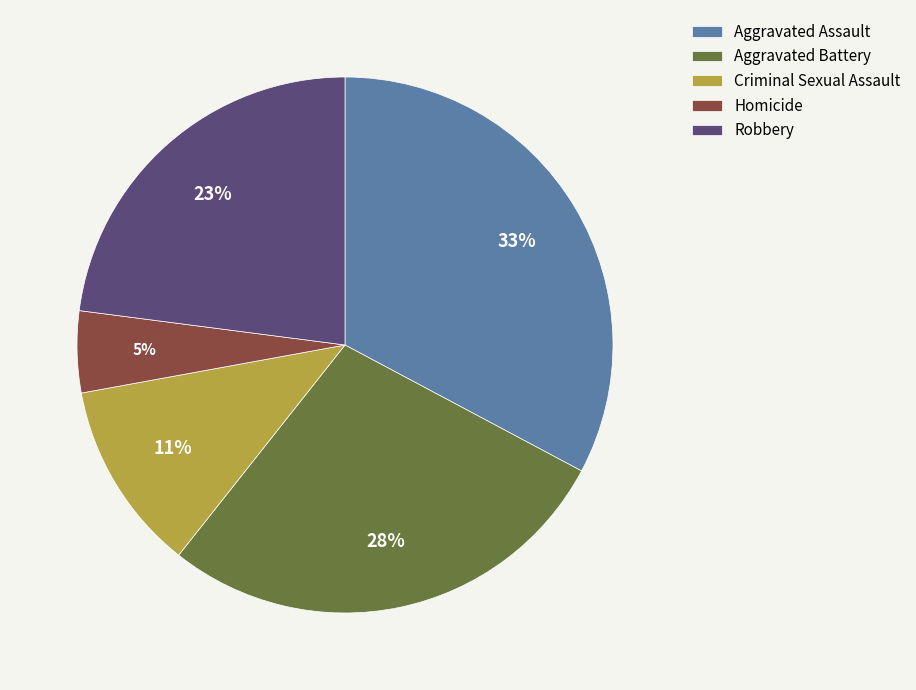

To the nearest percent, what is the average slice percentage?

20%